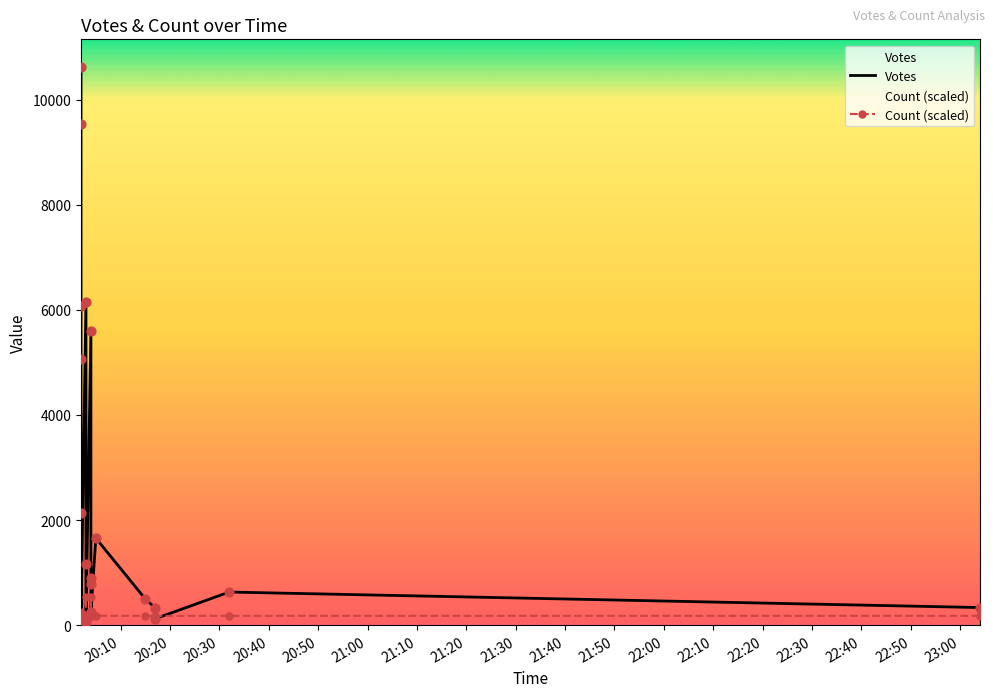

Which series contains the highest Y value?

Votes